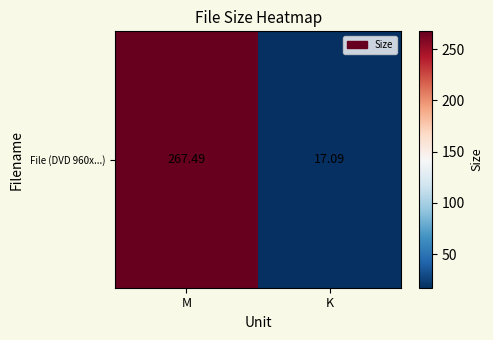

How many distinct data groups are displayed?

1